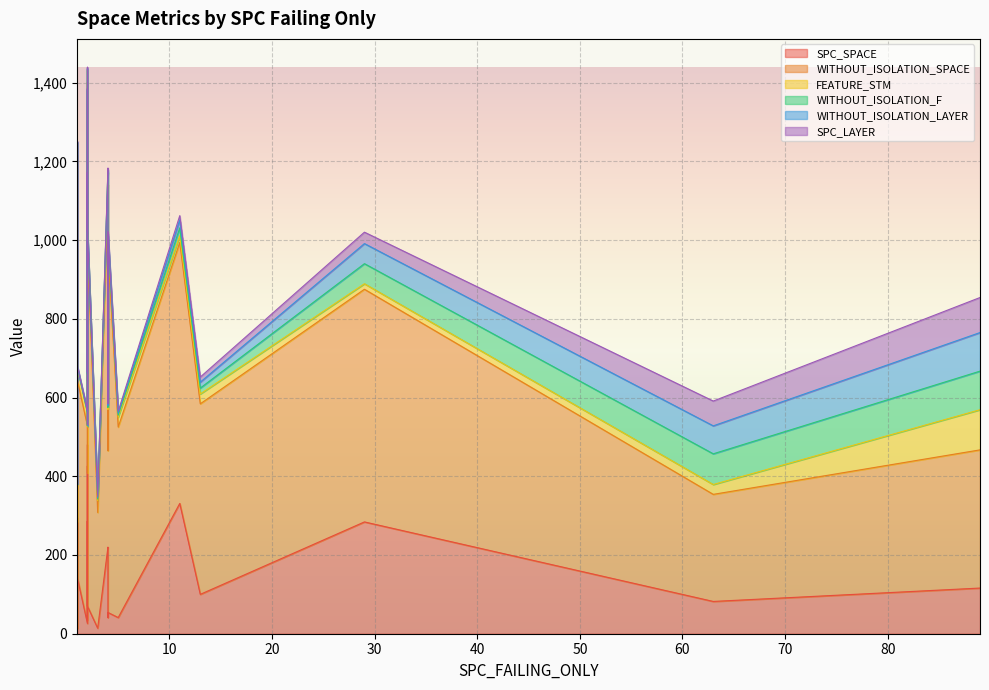

True or false: WITHOUT_ISOLATION_SPACE and SPC_SPACE cross at least once.

False